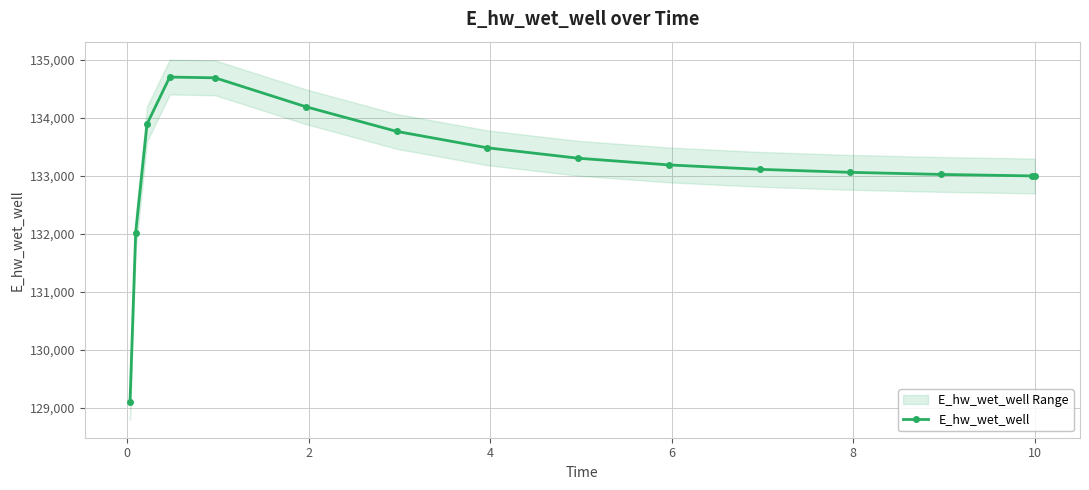

Reading left to right, list all the values displayed in this chart.

129099.7	132025.5	133898.0	134707.1	134694.3	134195.6	133770.8	133487.7	133307.9	133192.6	133116.5	133064.7	133028.5	133002.8	133002.2